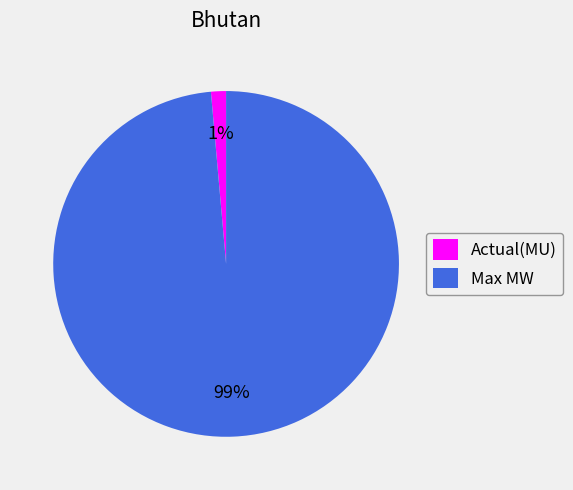

Does Max MW represent more than half of the total?

Yes